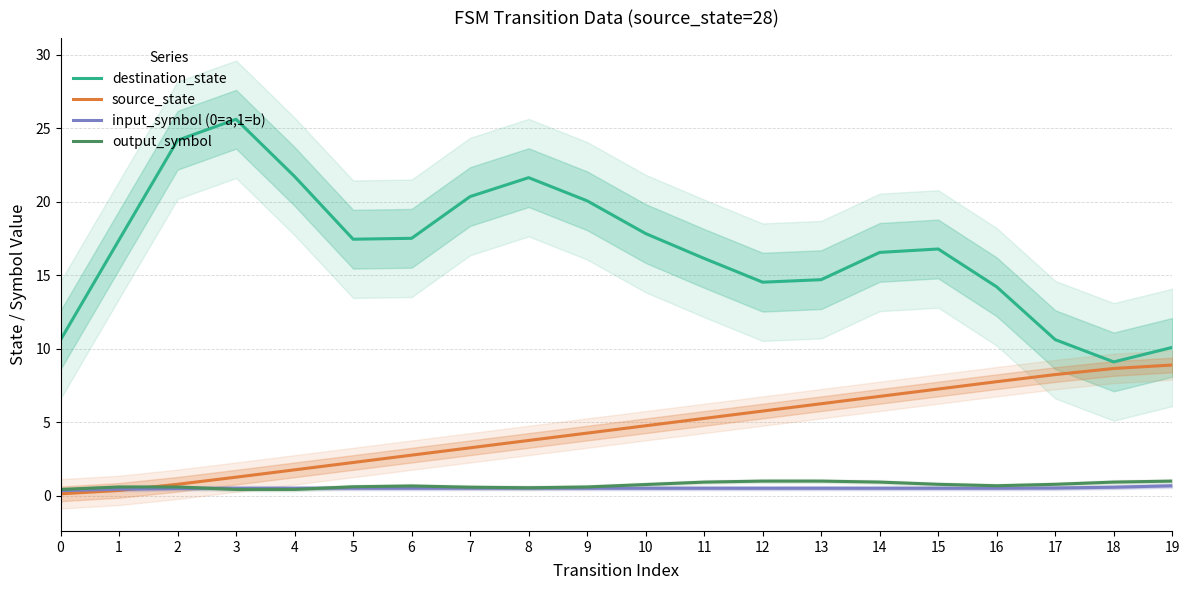

Reading right to left, extract all data points from this chart.

destination_state: 10.1	9.1	10.6	14.2	16.8	16.5	14.7	14.5	16.1	17.8	20.1	21.6	20.3	17.5	17.4	21.7	25.6	24.2	17.4	10.6
source_state: 8.9	8.6	8.2	7.7	7.2	6.8	6.2	5.8	5.2	4.8	4.2	3.8	3.2	2.8	2.2	1.8	1.3	0.8	0.4	0.1
input_symbol (0=a,1=b): 0.7	0.6	0.5	0.5	0.5	0.5	0.5	0.5	0.5	0.5	0.5	0.5	0.5	0.5	0.5	0.5	0.5	0.5	0.4	0.3
output_symbol: 1.0	0.9	0.8	0.7	0.8	0.9	1.0	1.0	0.9	0.8	0.6	0.5	0.6	0.7	0.6	0.4	0.4	0.6	0.6	0.4